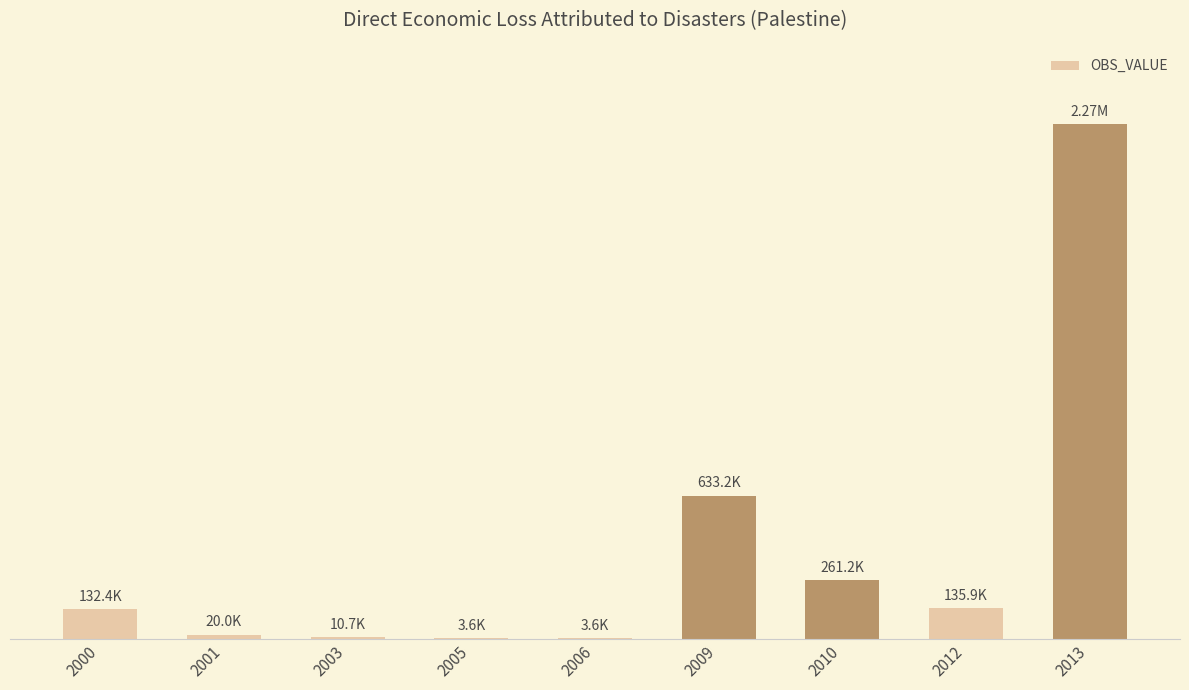

Are the bars grouped side by side (vs. stacked)?

No